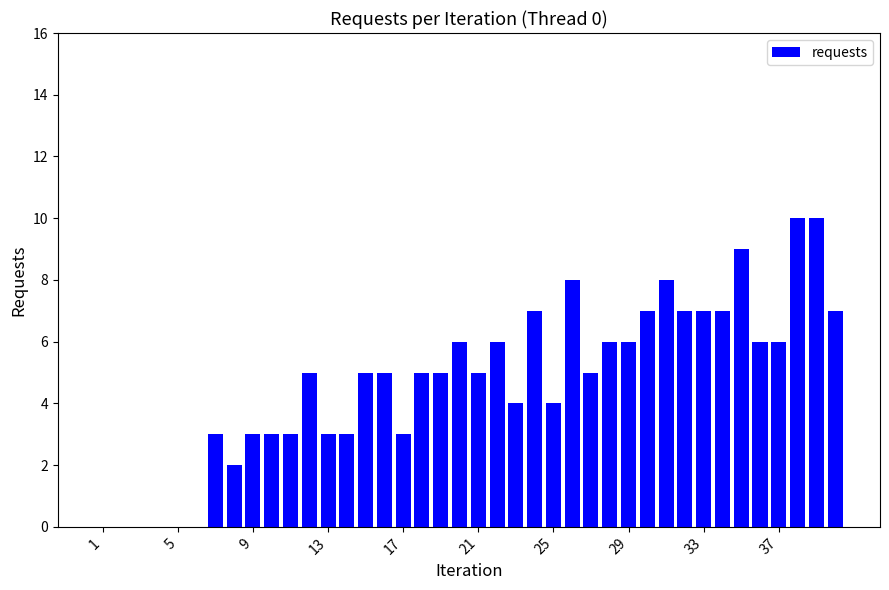

What is the sum of all values?

189